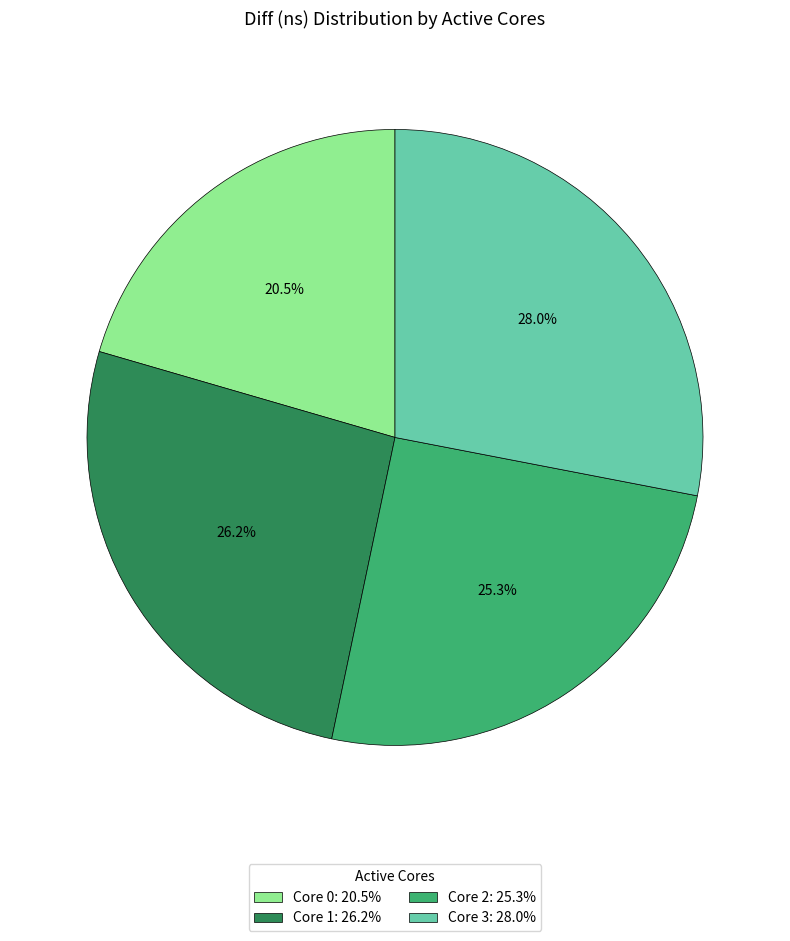

Count the number of slices in the pie.

4